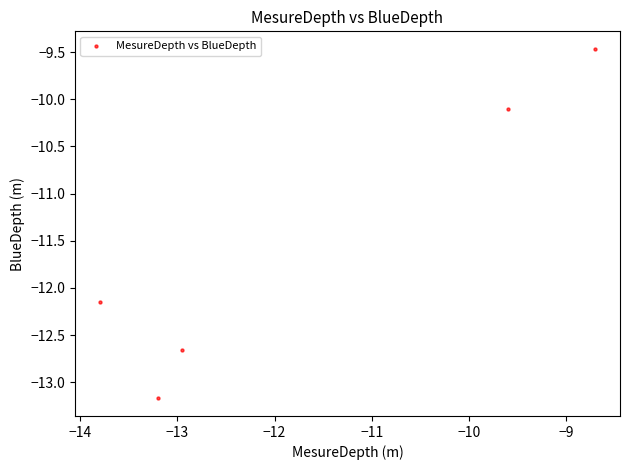

What Y value in the scatter plot is closest to -11?

-10.1